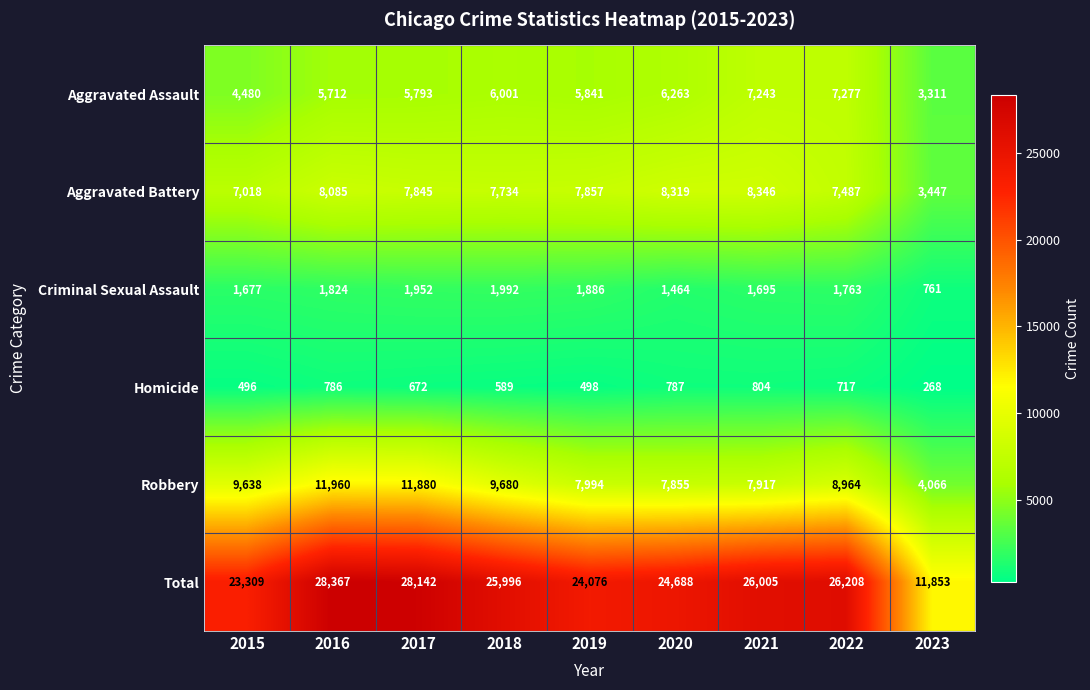

At which category is the sum across all series the highest?

2016